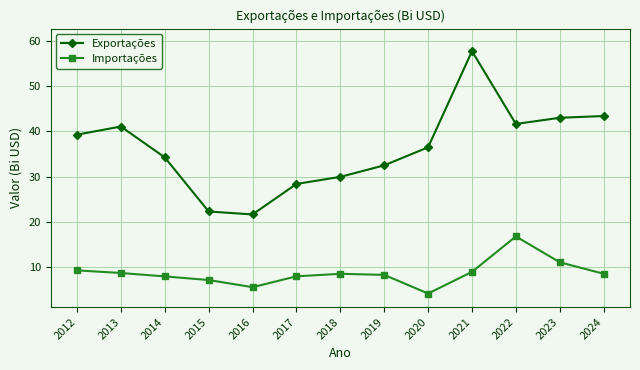

List the series in order of their peak value, highest first.

Exportações, Importações